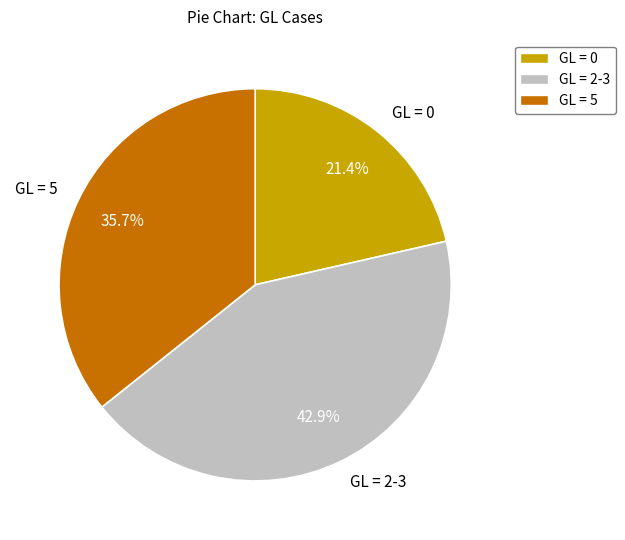

Is there a majority slice in this chart?

No